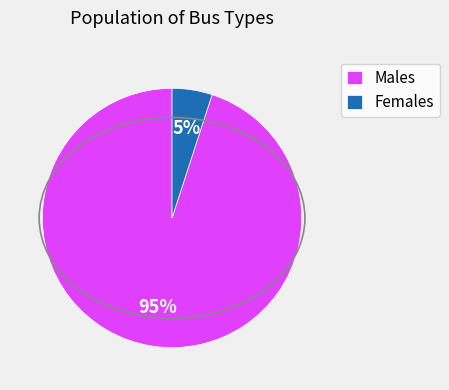

What percentage is the Males slice, to the nearest percent?

95%